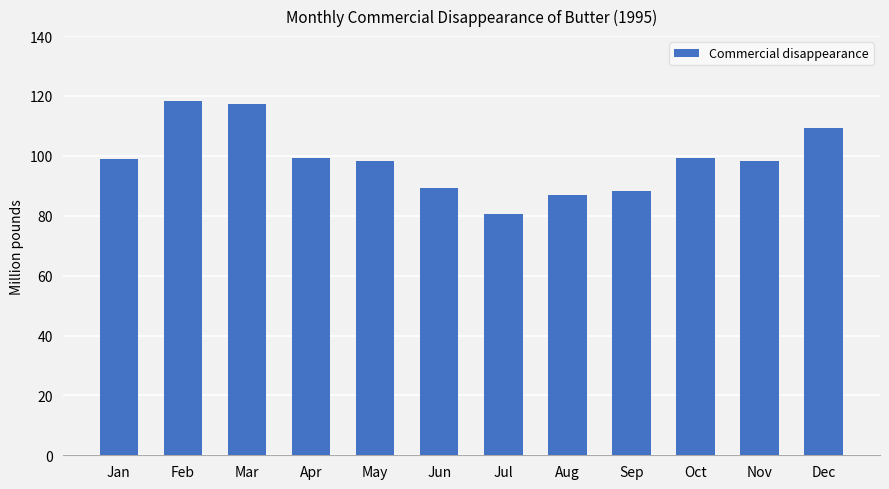

The value at Jul is 80.6. True or false?

True